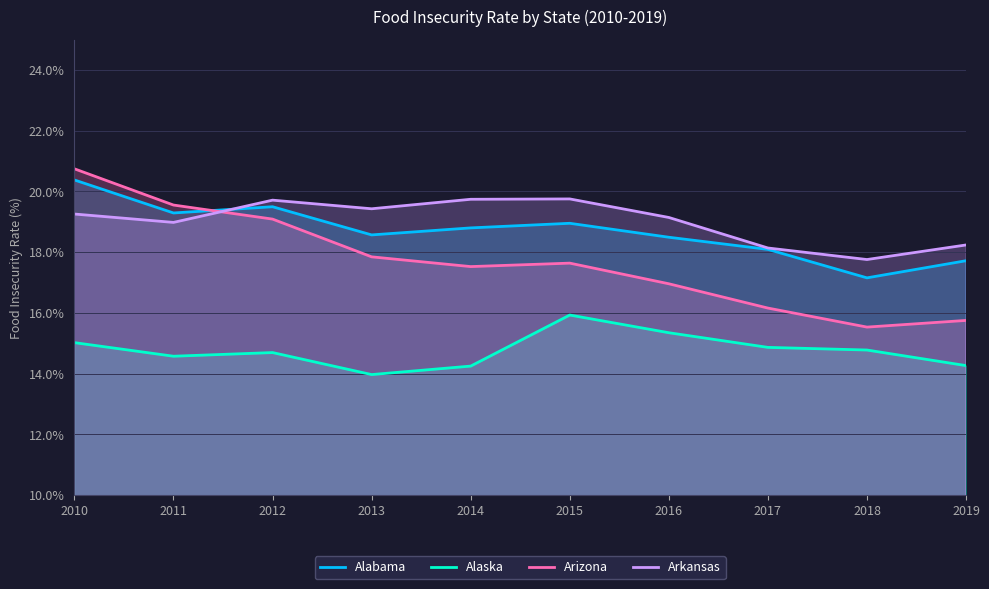

What is the maximum value shown in the chart?

20.7